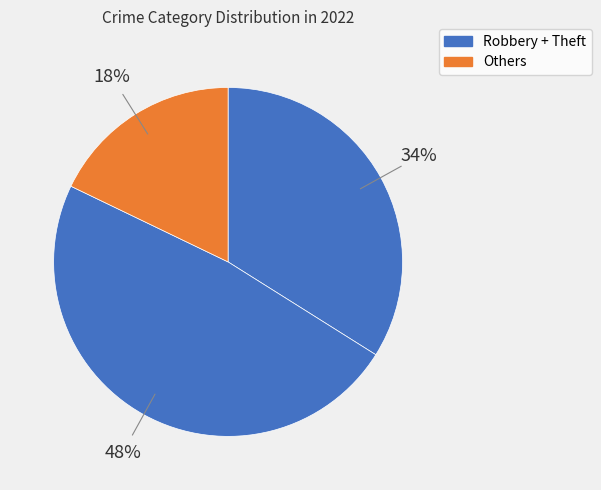

Is there any slice that represents more than half of the pie?

No